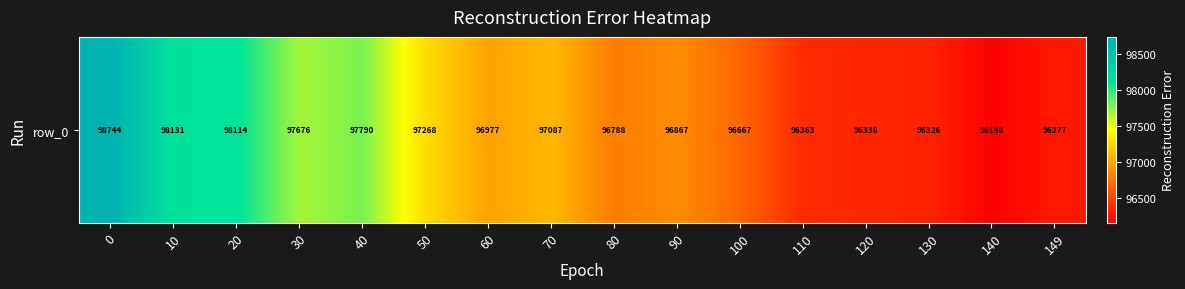

List the labels in order of value, smallest first.

140, 149, 130, 120, 110, 100, 80, 90, 60, 70, 50, 30, 40, 20, 10, 0